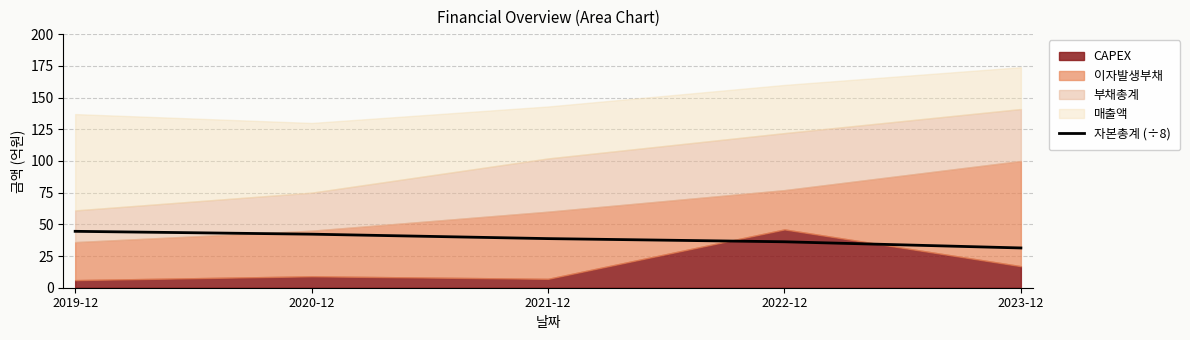

What is the label of the 3rd point from the left?

2021-12